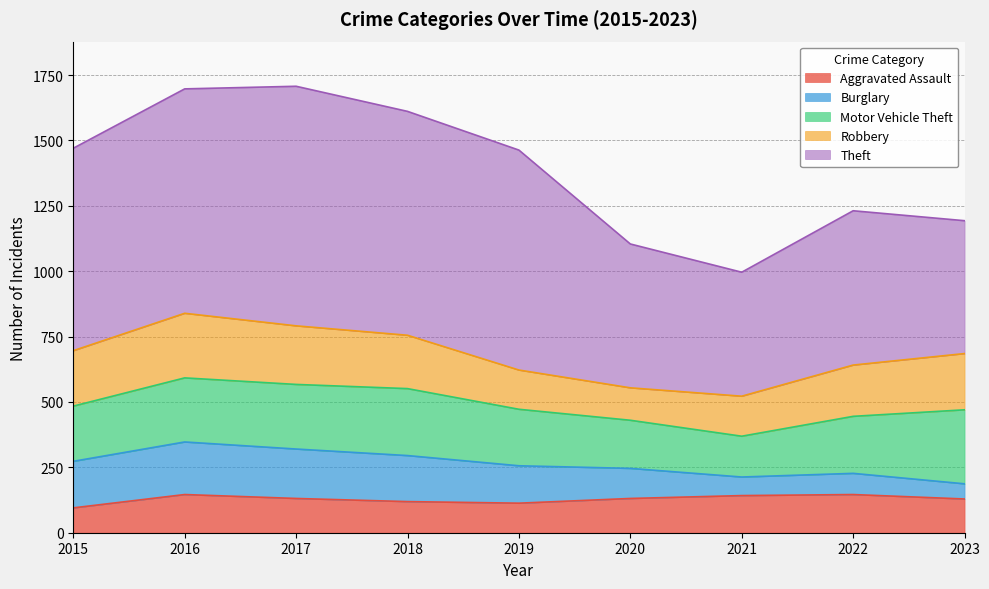

At which label is Burglary closest to 129?

2019